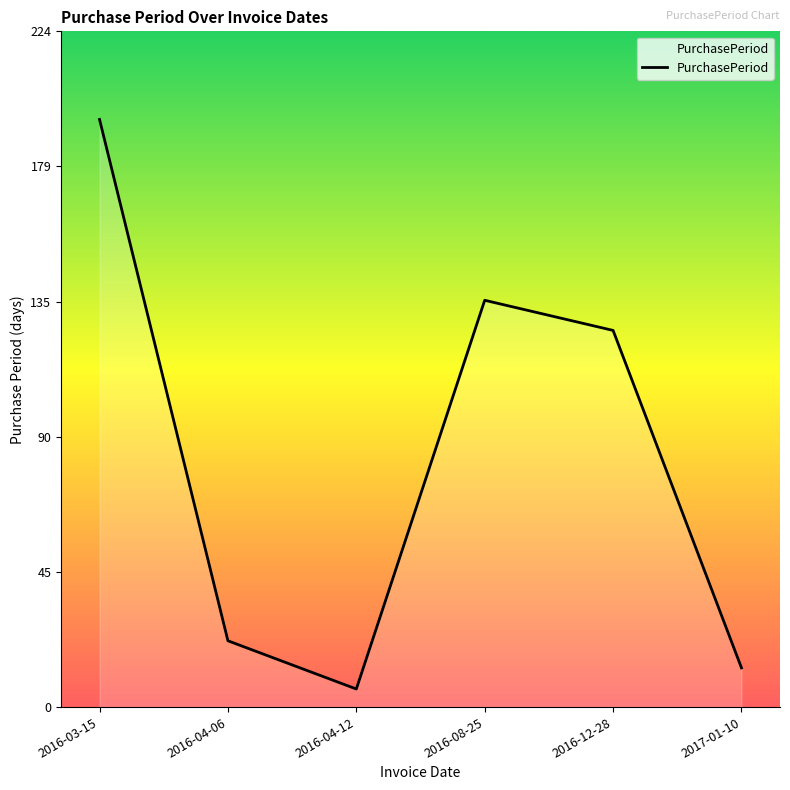

How many lines are shown in the chart?

1